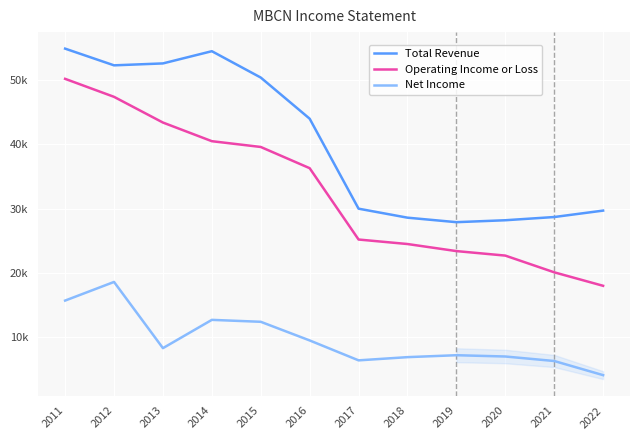

Which series has the largest range (max minus min)?

Operating Income or Loss